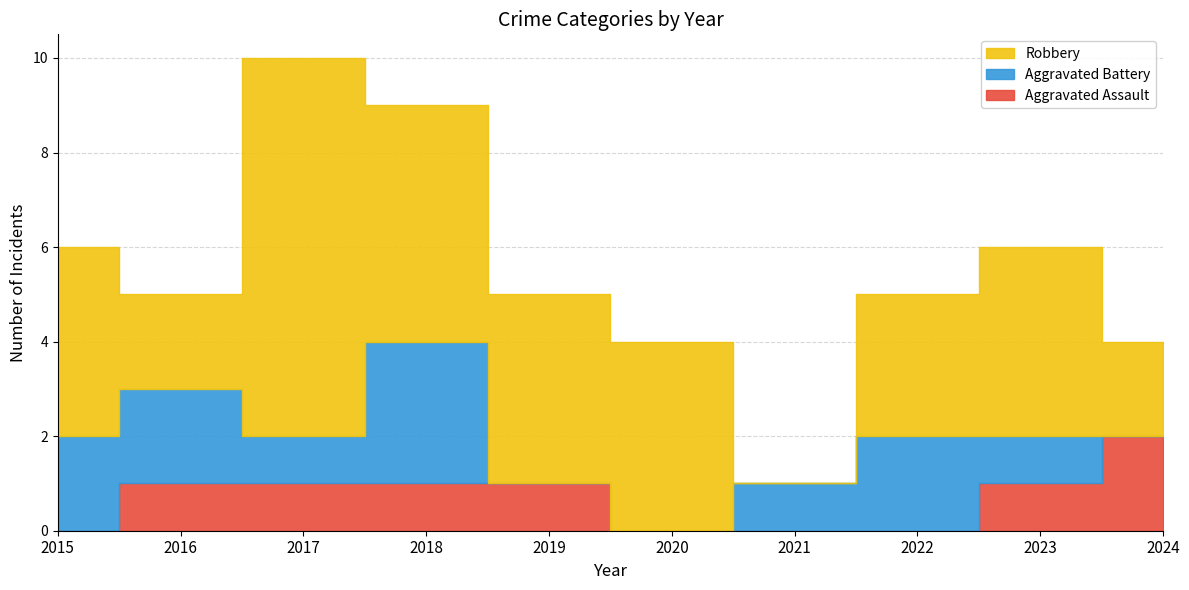

Reading left to right, list all the values displayed in this chart.

Aggravated Assault: 2015=0	2016=1	2017=1	2018=1	2019=1	2020=0	2021=0	2022=0	2023=1	2024=2
Aggravated Battery: 2015=2	2016=2	2017=1	2018=3	2019=0	2020=0	2021=1	2022=2	2023=1	2024=0
Robbery: 2015=4	2016=2	2017=8	2018=5	2019=4	2020=4	2021=0	2022=3	2023=4	2024=2